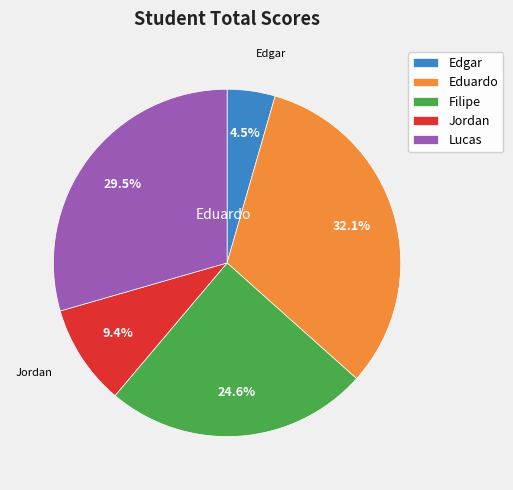

Is there a majority slice in this chart?

No